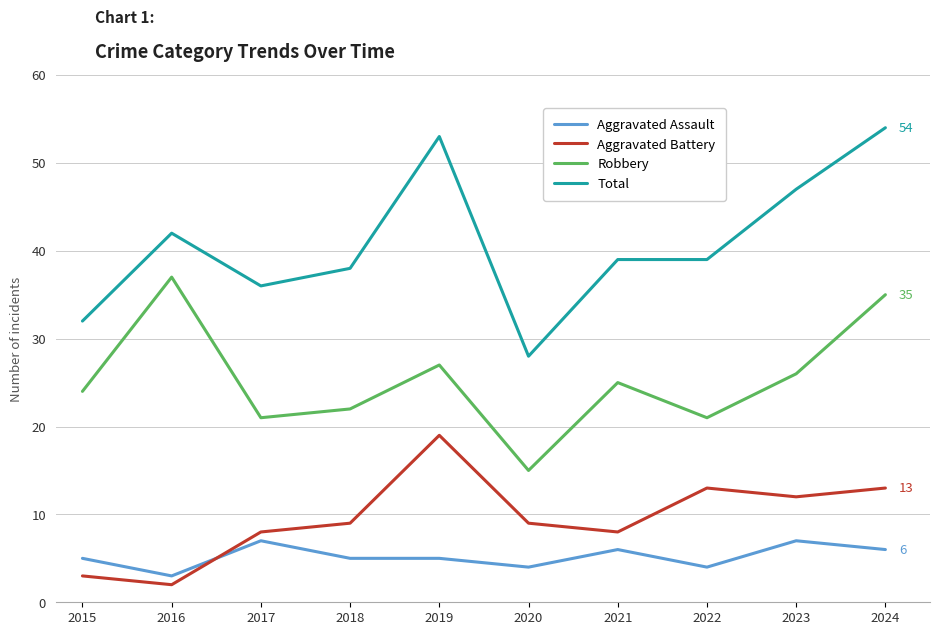

True or false: Aggravated Battery and Total cross at least once.

False